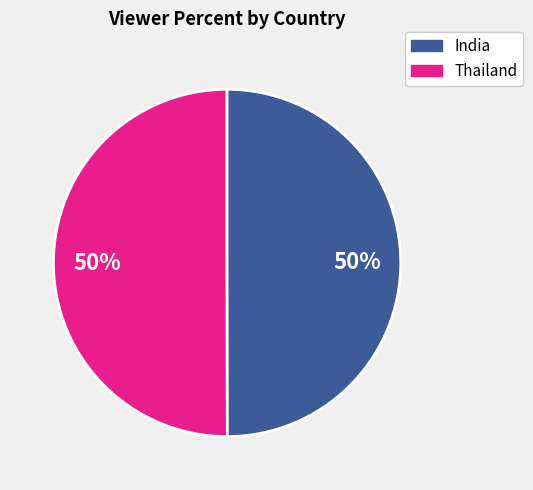

To the nearest percent, what is the average slice percentage?

50%